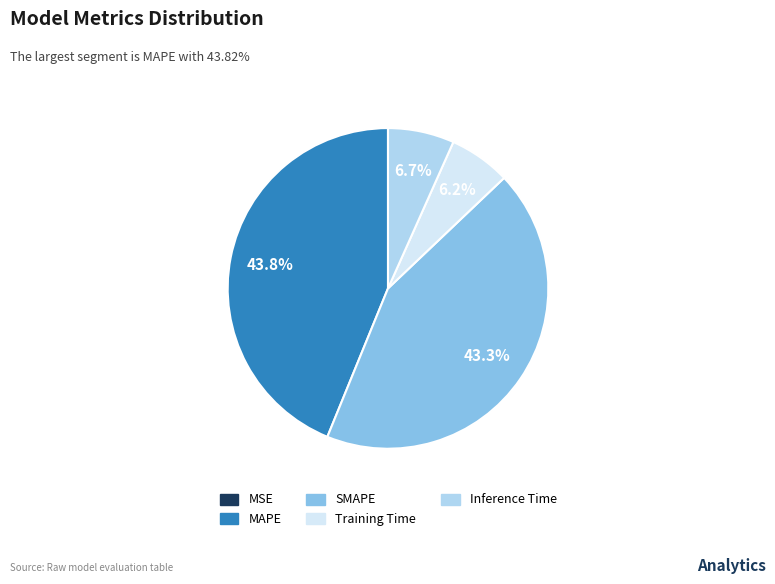

To the nearest percent, what portion does Inference Time represent?

7%